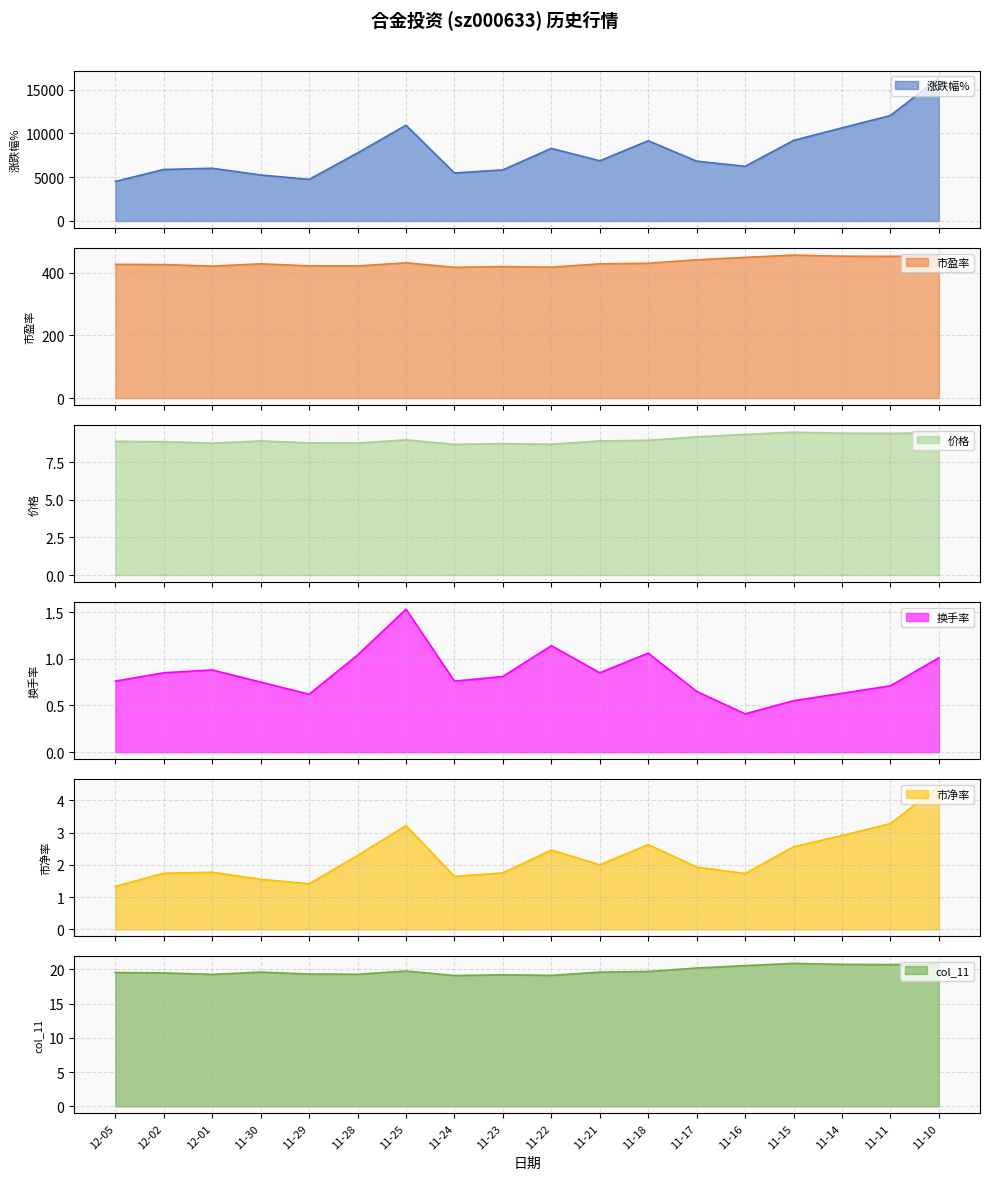

Reading left to right, transcribe all the data shown in this chart.

涨跌幅%: 4519.0	5887.0	6026.0	5255.0	4753.0	7774.0	10944.0	5485.0	5841.0	8302.0	6878.0	9172.0	6839.0	6245.0	9209.0	10643.0	12055.0	16338.0
市盈率: 427.3	426.4	421.5	428.8	422.5	422.0	432.1	417.7	420.1	418.2	428.8	430.7	441.8	449.5	456.7	453.3	452.8	454.8
价格: 8.9	8.8	8.8	8.9	8.8	8.8	9.0	8.7	8.7	8.7	8.9	8.9	9.2	9.3	9.5	9.4	9.4	9.4
换手率: 0.8	0.8	0.9	0.8	0.6	1.0	1.5	0.8	0.8	1.1	0.8	1.1	0.7	0.4	0.6	0.6	0.7	1.0
市净率: 1.3	1.7	1.8	1.6	1.4	2.3	3.2	1.6	1.8	2.5	2.0	2.6	1.9	1.7	2.6	2.9	3.3	4.4
col_11: 19.6	19.5	19.3	19.6	19.3	19.3	19.8	19.1	19.2	19.1	19.6	19.7	20.2	20.6	20.9	20.7	20.7	20.8